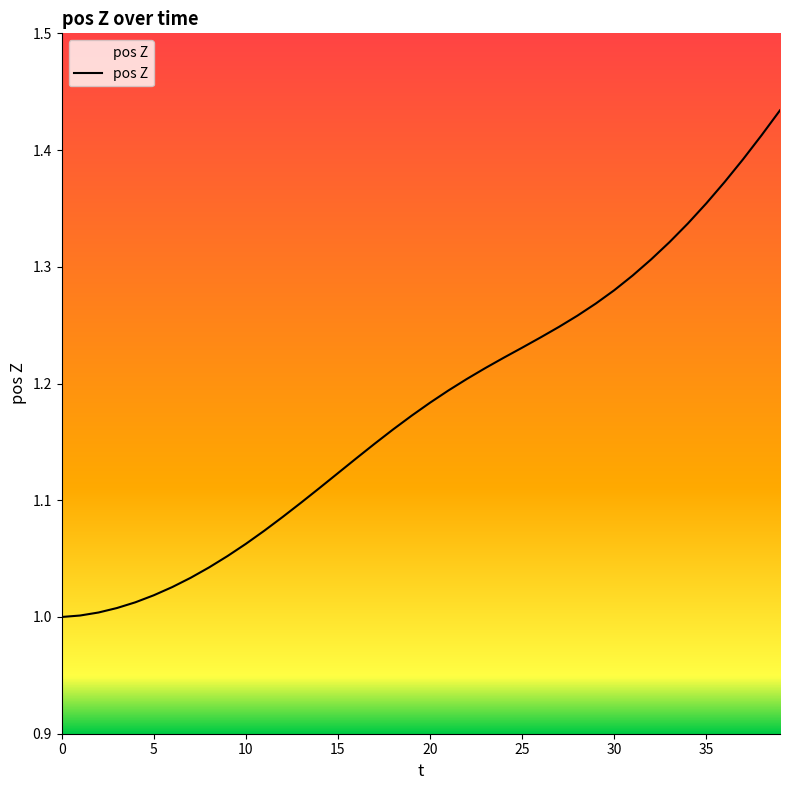

What is the difference between the maximum and minimum values?

0.4